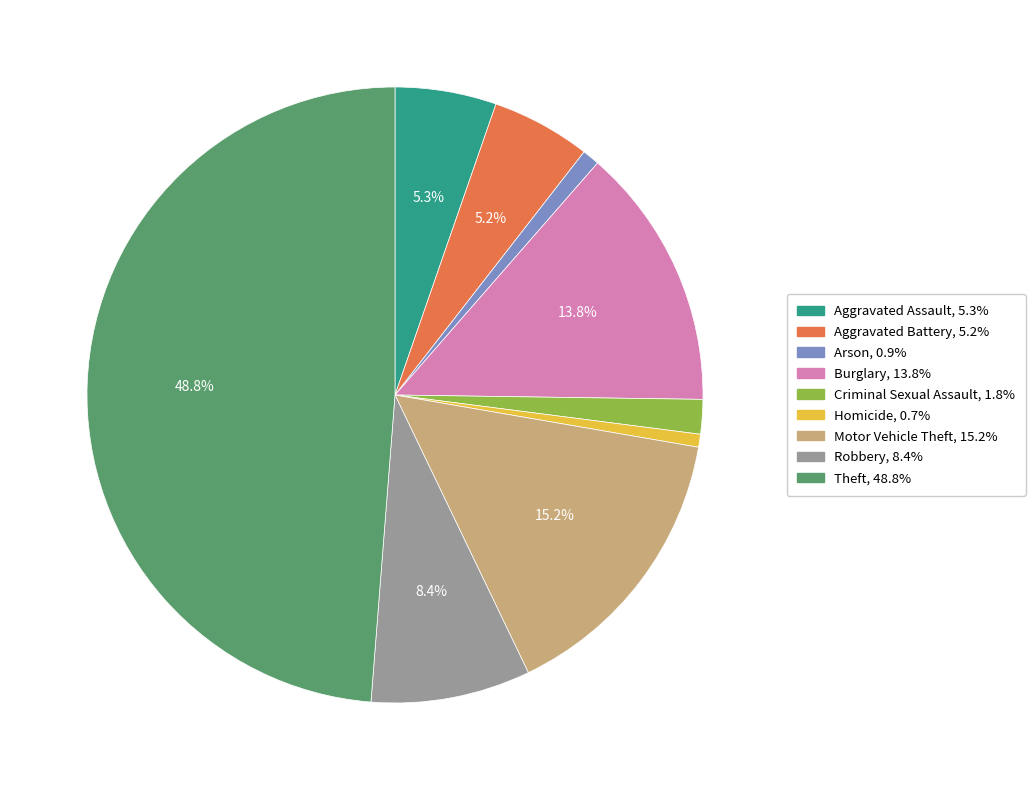

To the nearest percent, what is the difference between the largest and smallest slice percentages?

48%